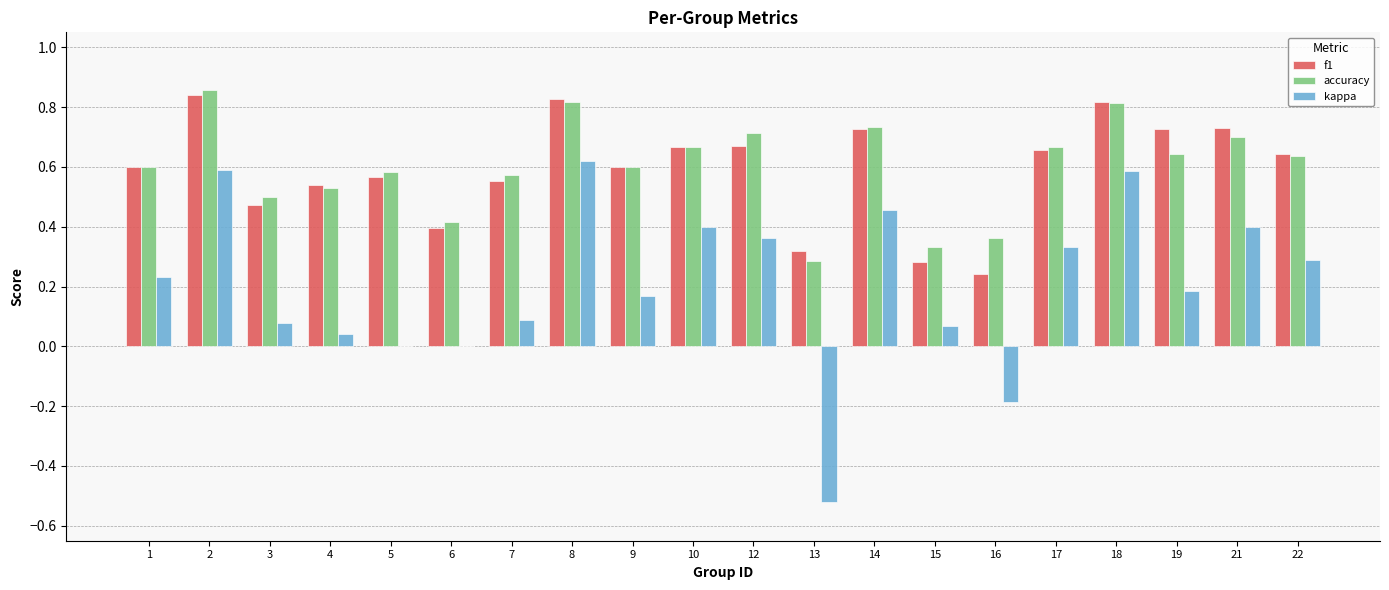

Count the number of data series in this chart.

3